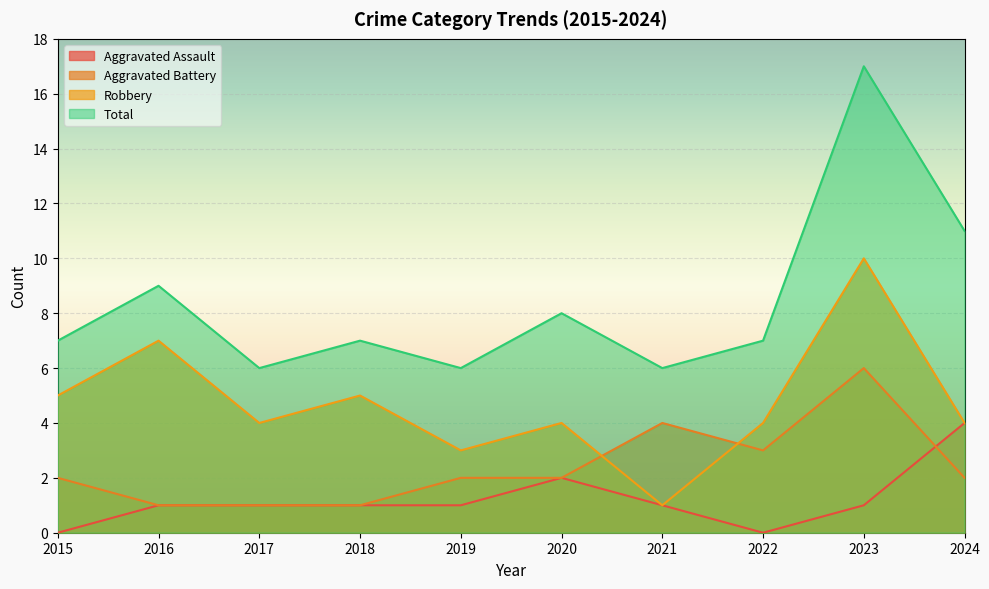

Between 2018 and 2023, which series saw the biggest shift?

Total